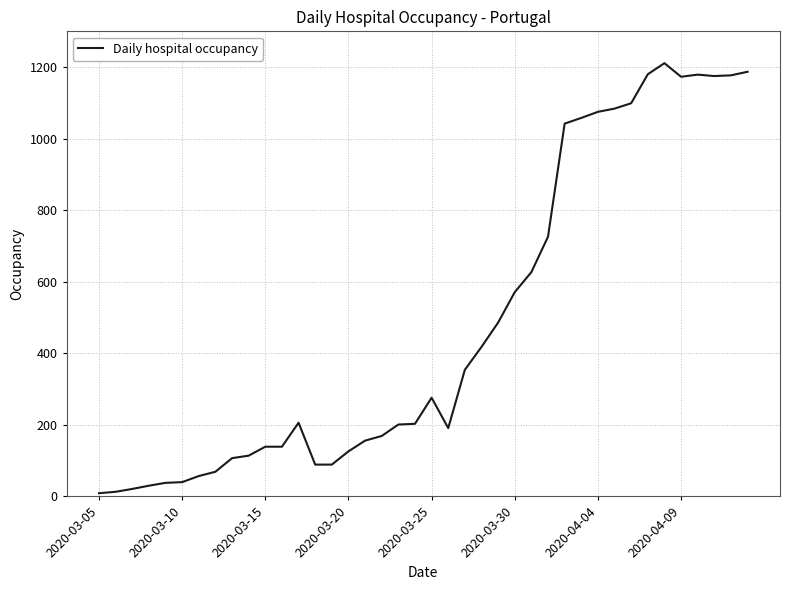

True or false: the data has more than 1 interior local peaks.

True